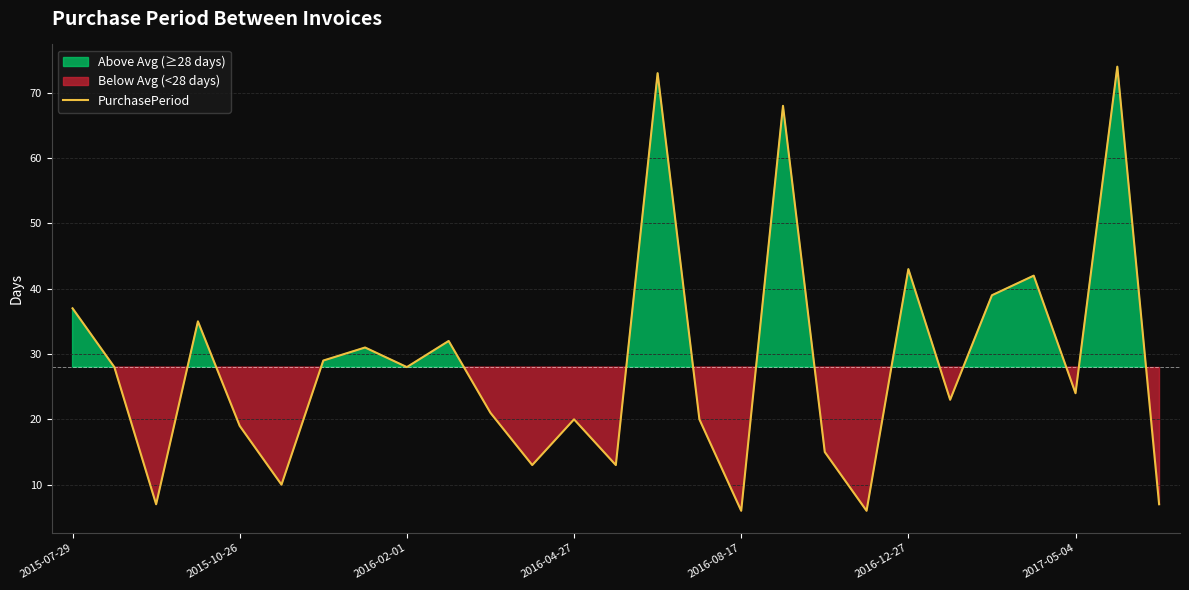

What position from the left is 14?

15